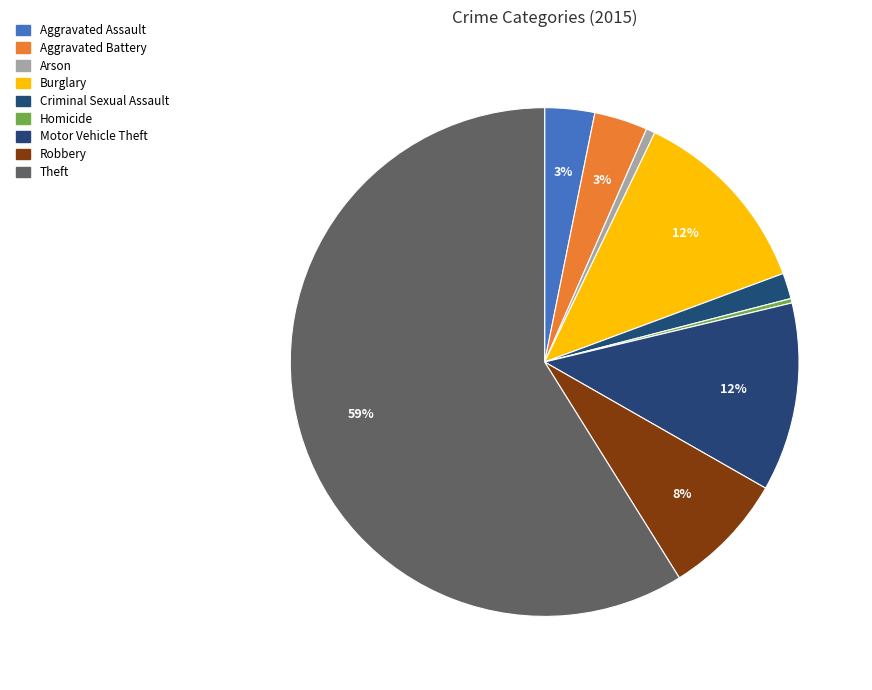

The Arson slice represents 1% of the pie. True or false?

True